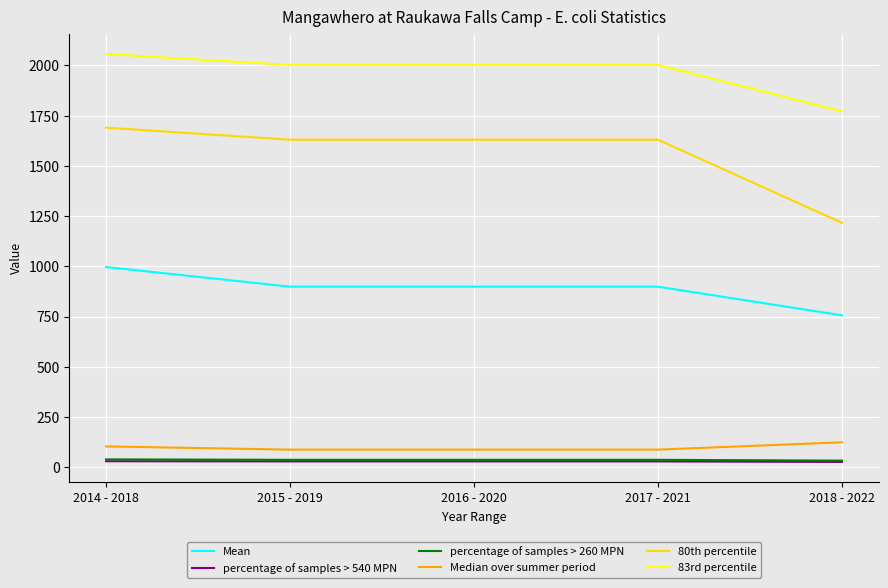

How many distinct data groups are displayed?

6